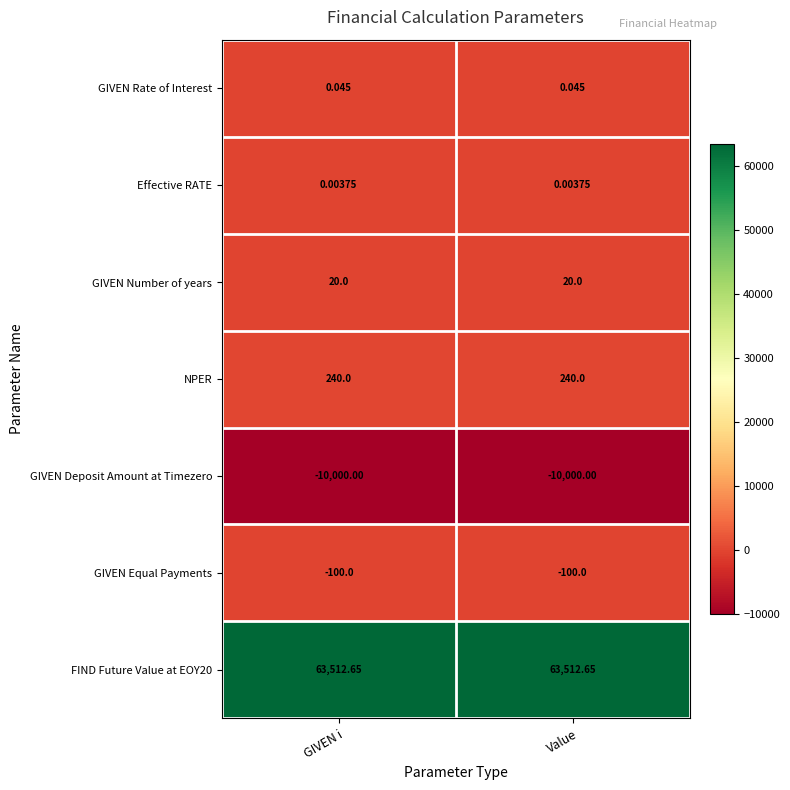

Is the value of NPER at GIVEN i greater than the value of FIND Future Value at EOY20 at GIVEN i?

No